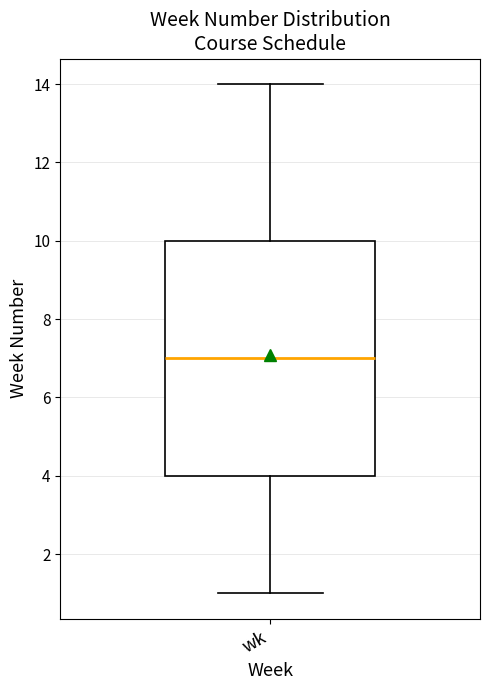

Transcribe this box plot: give where the median line is, the range the box spans, and where the two whiskers end, as read against the y-axis. The values are not printed on the chart, so give them approximately, as read against the axis.

median 7, box 4 to 10, whiskers 1 to 14